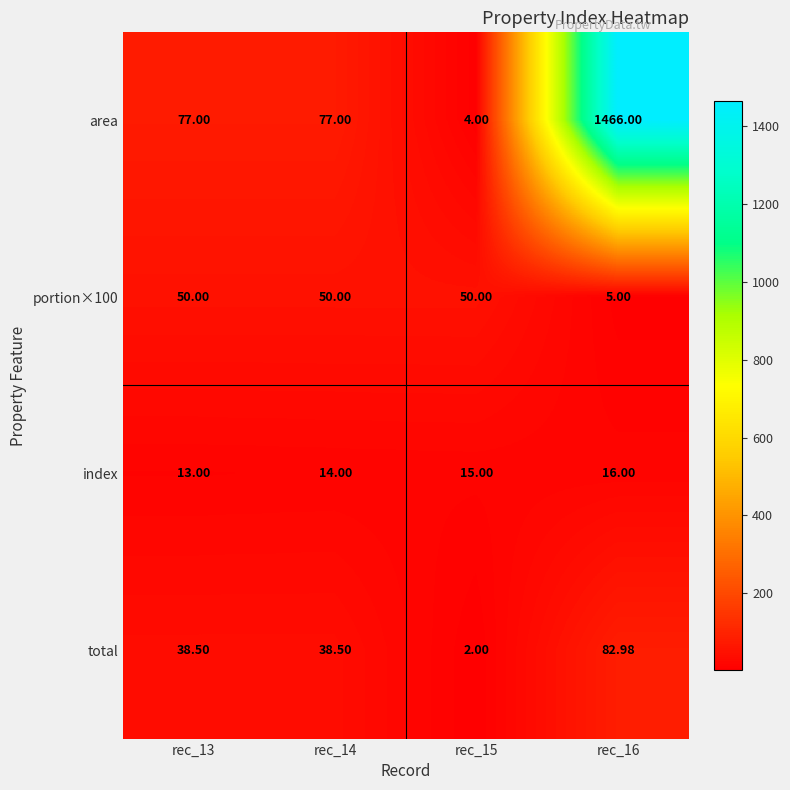

Which series has the widest spread of values?

area